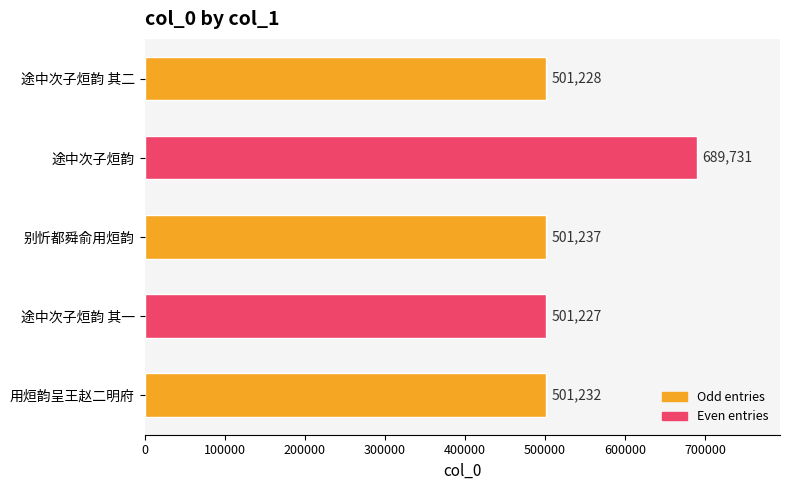

The chart shows a value of 329207 at 途中次子烜韵 其二. True or false?

False